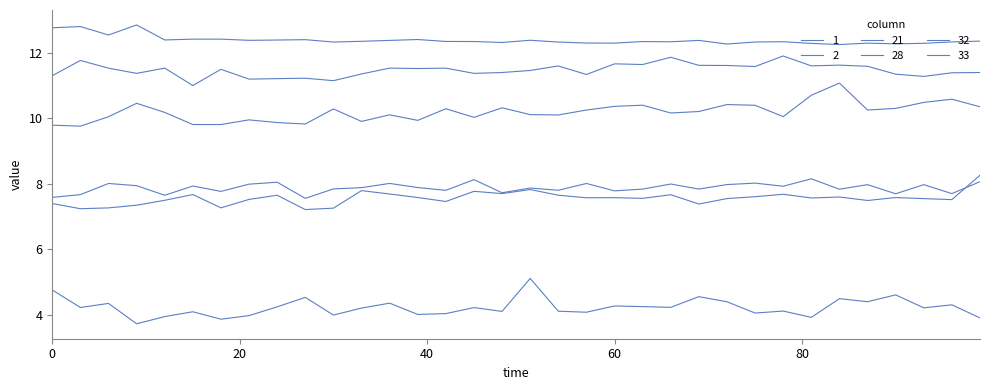

In 28, how many points are higher than both neighbors (excluding endpoints)?

10